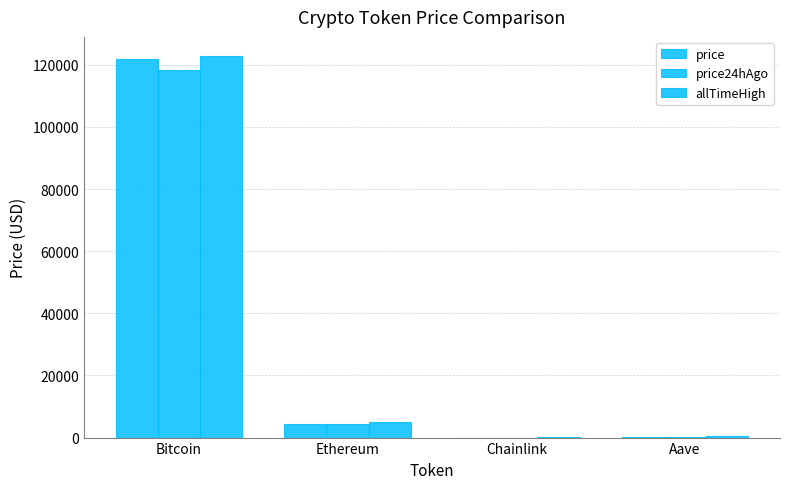

Is the value of allTimeHigh at Chainlink greater than the value of price24hAgo at Chainlink?

Yes